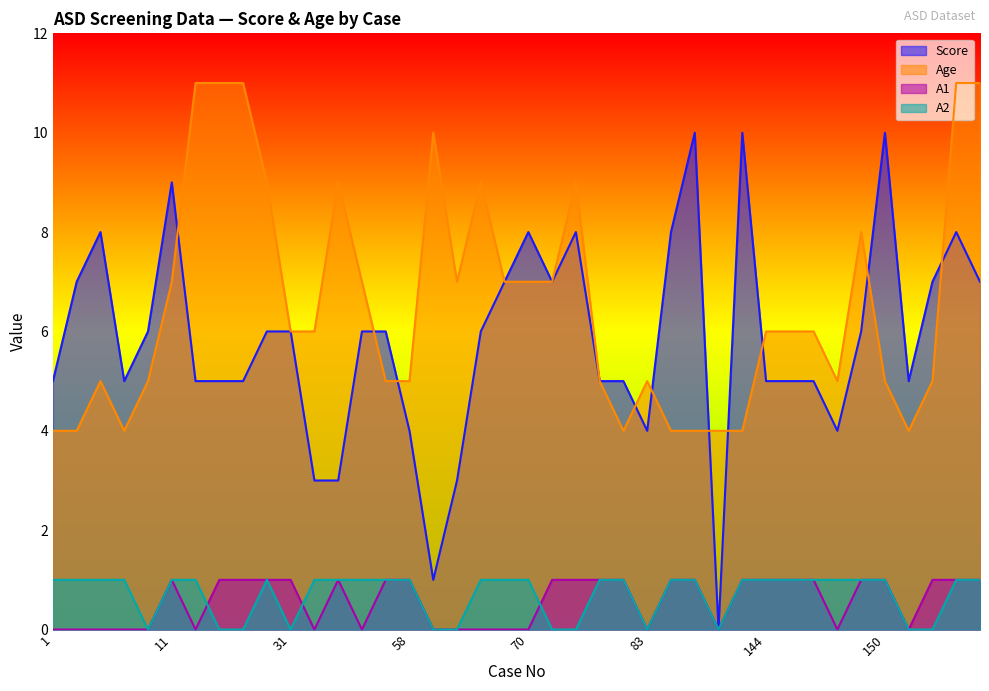

True or false: Score and A2 intersect in this chart.

False